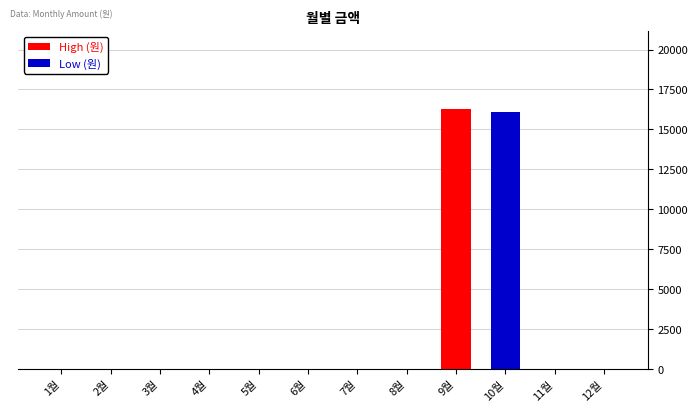

The value of High (원) at 1월 is 0. True or false?

True